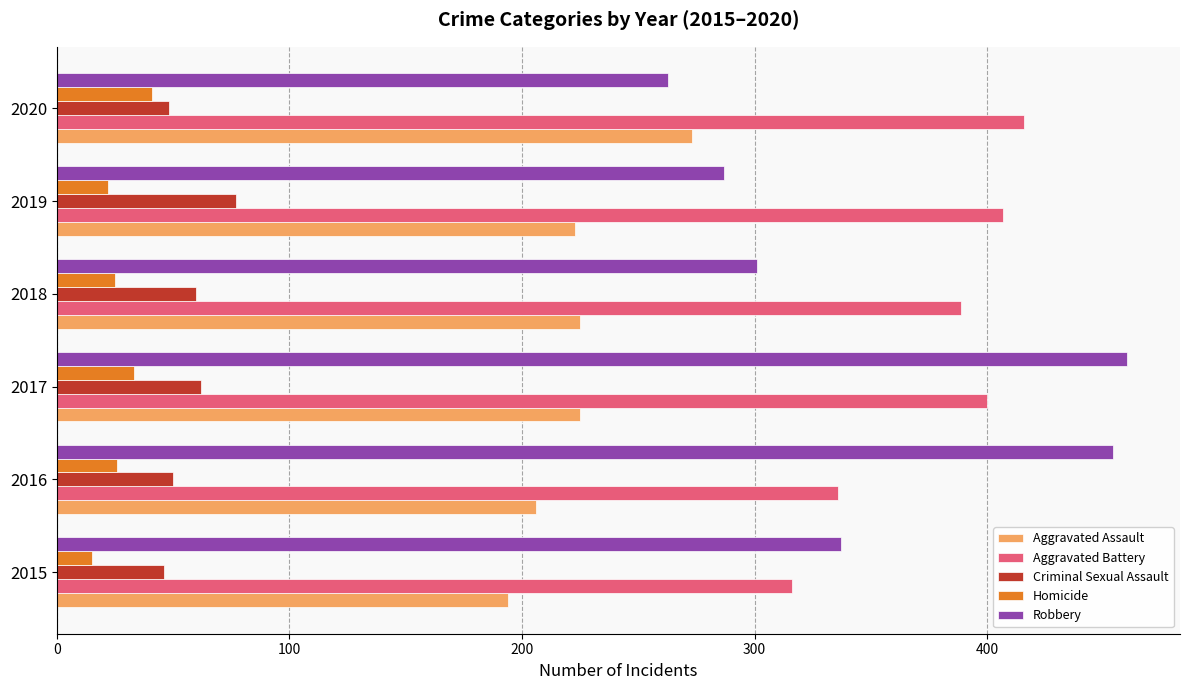

Which series has the widest spread of values?

Robbery